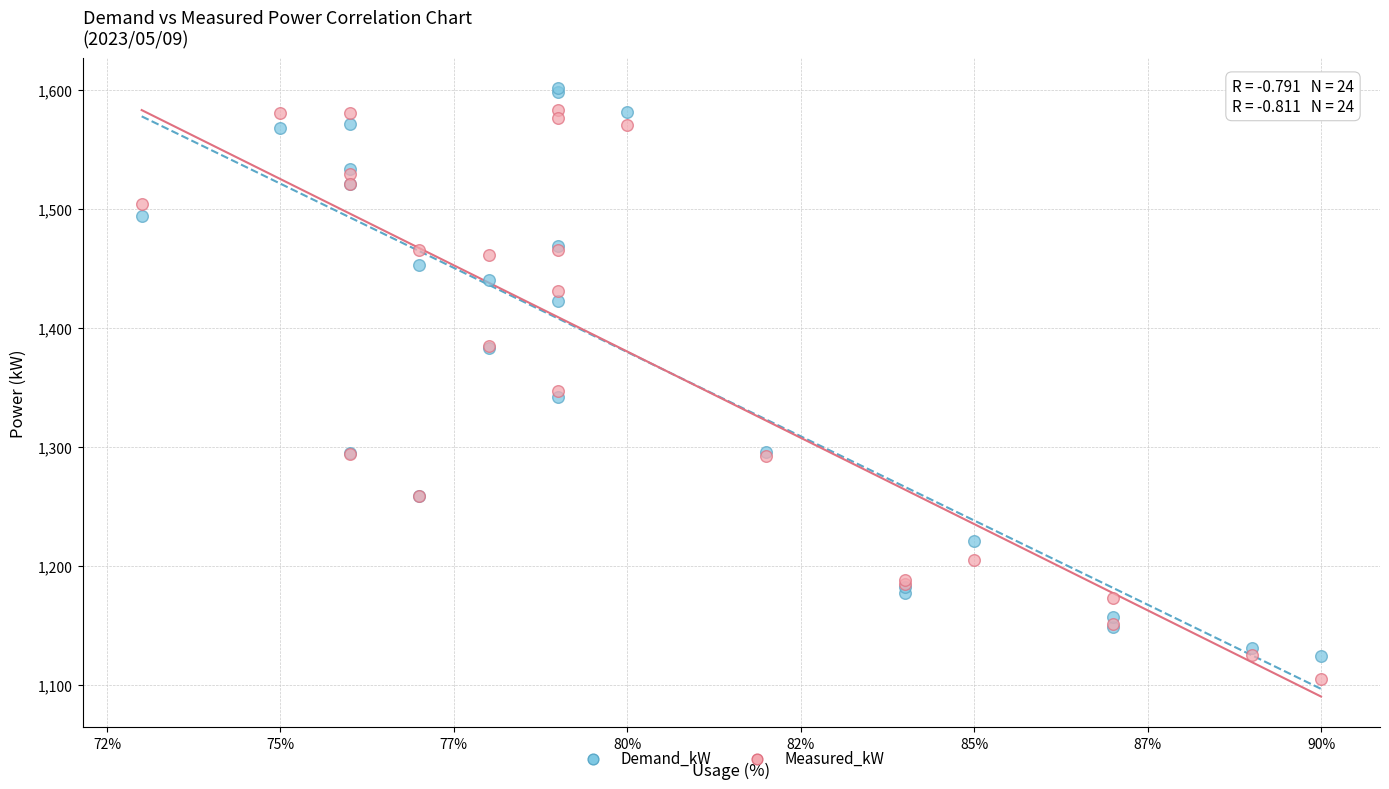

What is the X range (max minus min) for the scatter plot?

17